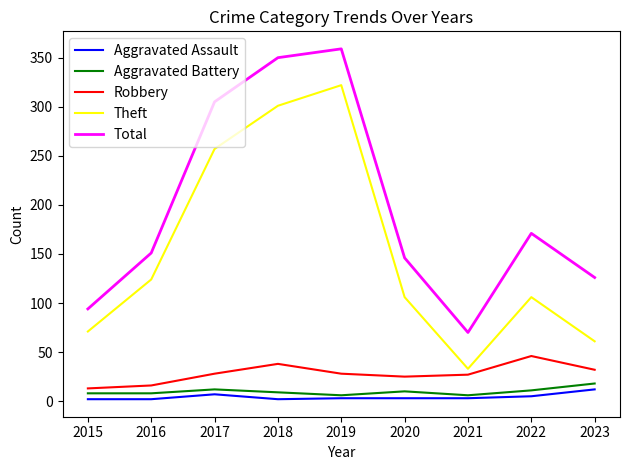

True or false: Aggravated Assault and Total intersect in this chart.

False